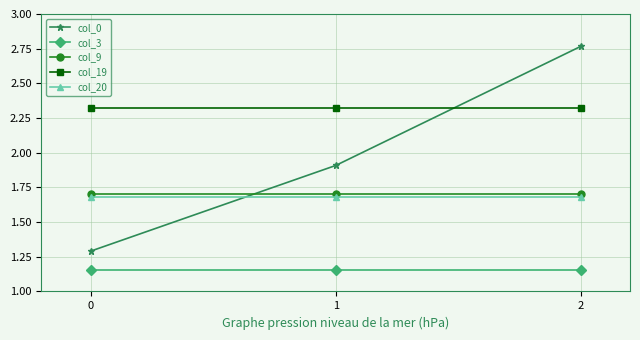

Which series has the widest spread of values?

col_0